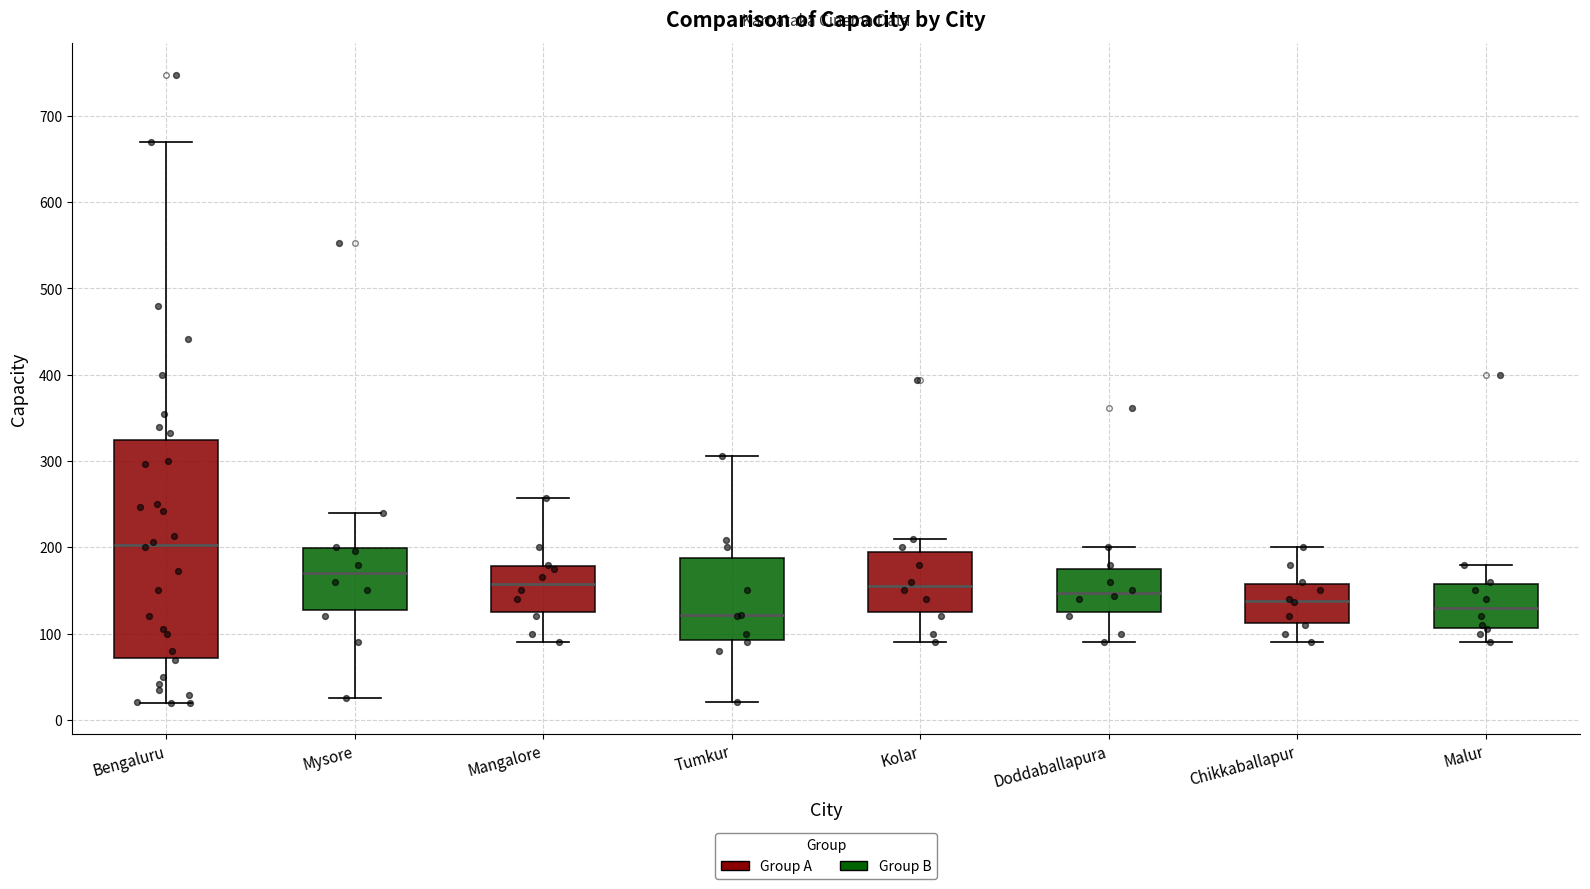

Comparing the boxes themselves (not the whiskers), which one is the tallest?

Bengaluru